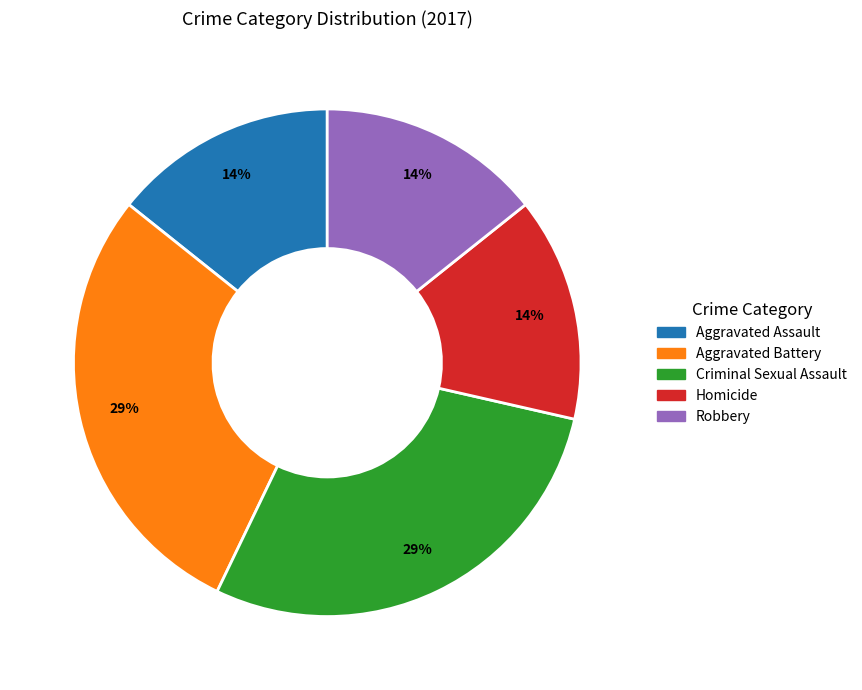

The Aggravated Assault slice represents 14% of the pie. True or false?

True